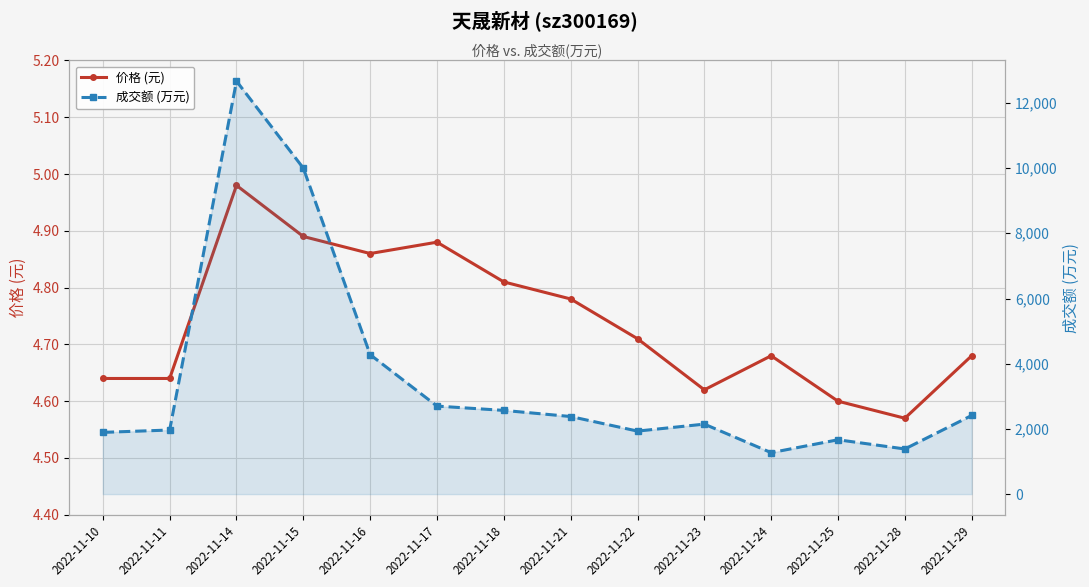

What is the difference between the second highest and minimum values in the 价格 (元) series?

0.3